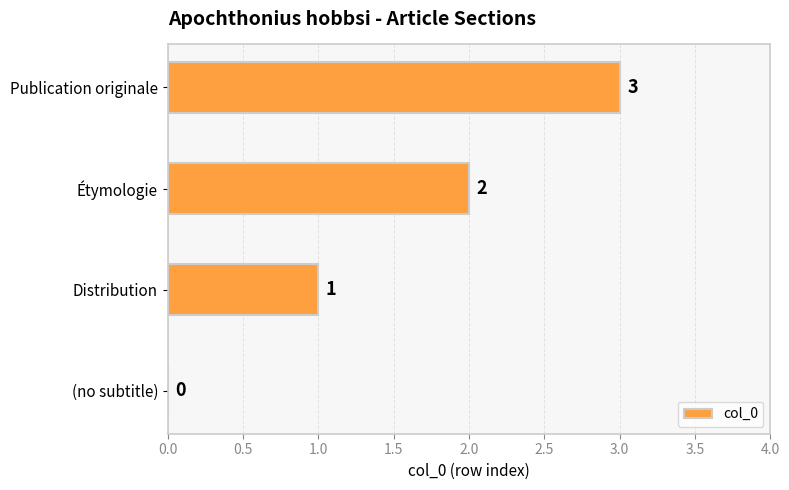

Where is the data nearest to the value 1?

Distribution